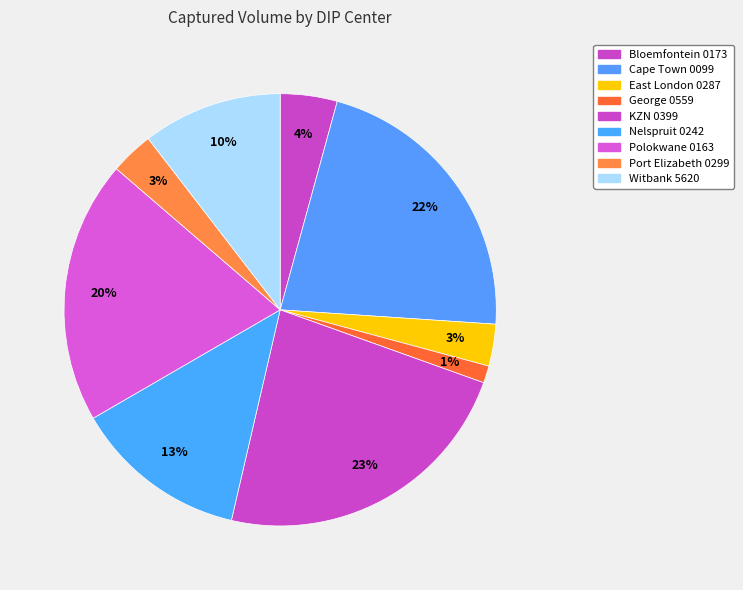

Count the number of slices in the pie.

9